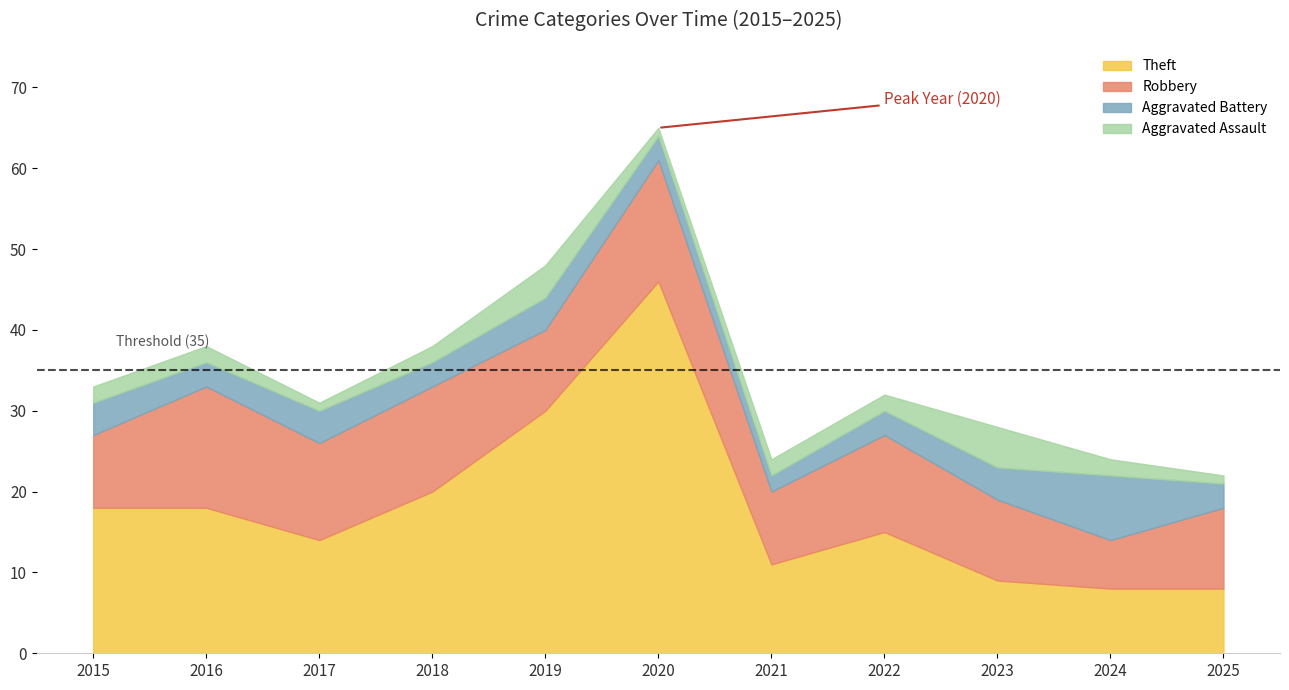

What is the minimum value for Total?

22